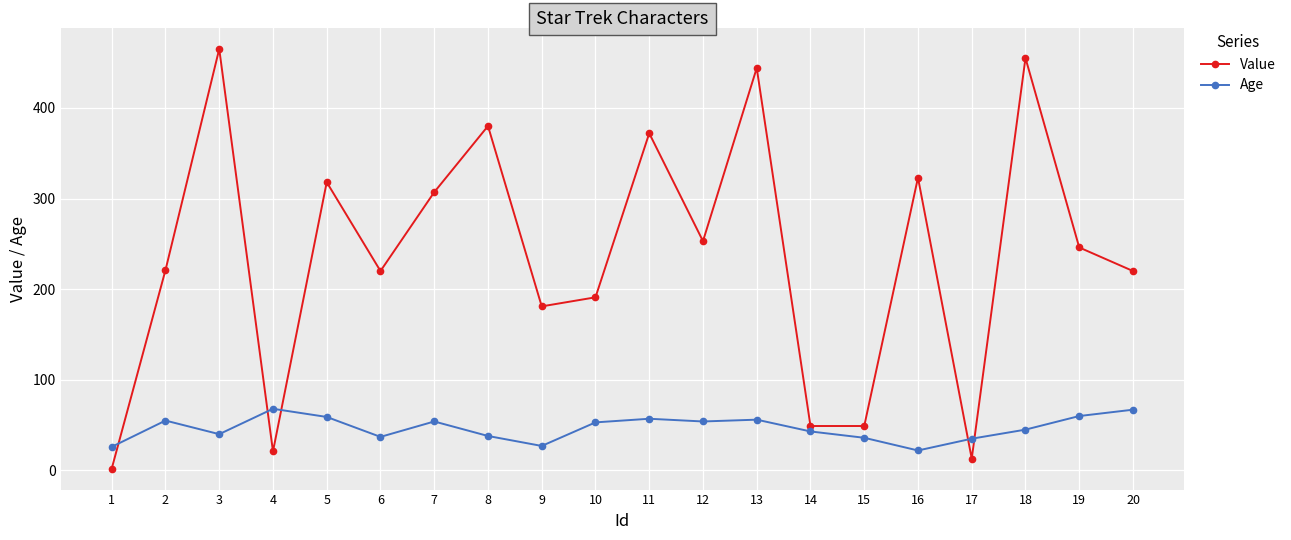

Is the value of Age at 16 greater than the value of Value at 10?

No